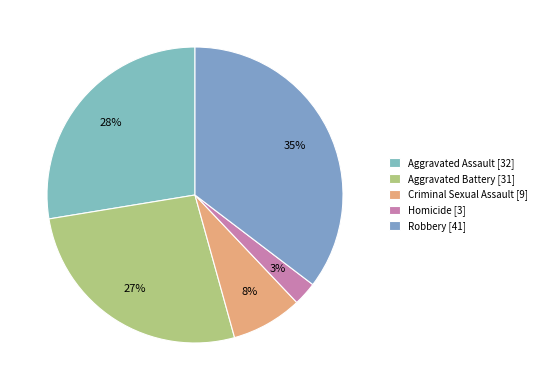

Which slice is the largest?

Robbery